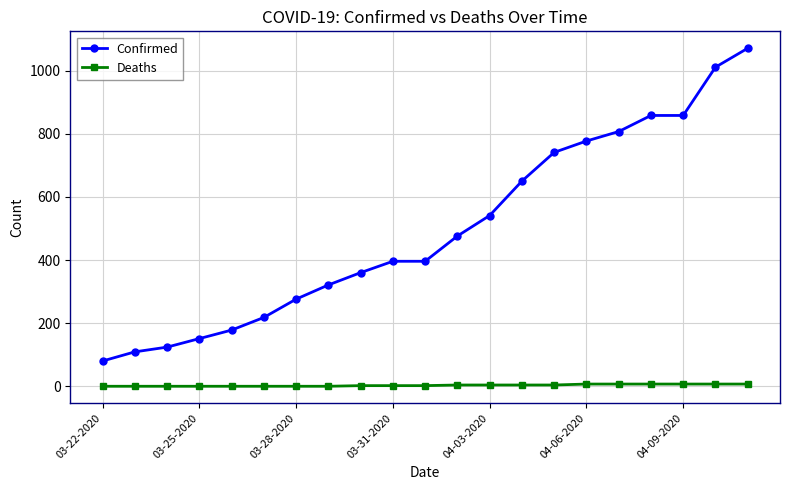

At how many categories does at least one series exceed 468?

10